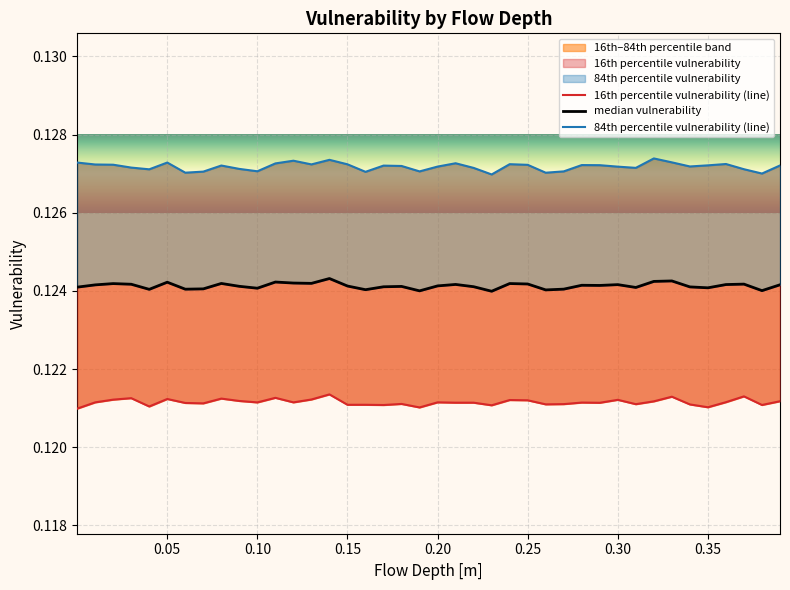

True or false: median vulnerability has a value of 0.1 at 21.

False